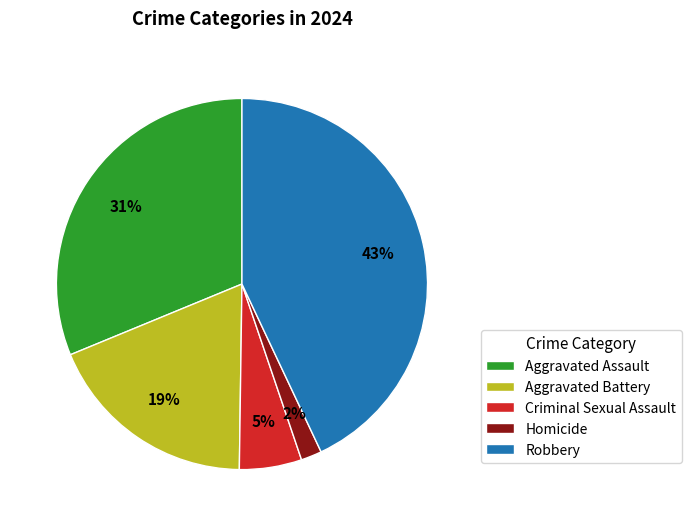

What percentage is the Robbery slice, to the nearest percent?

43%